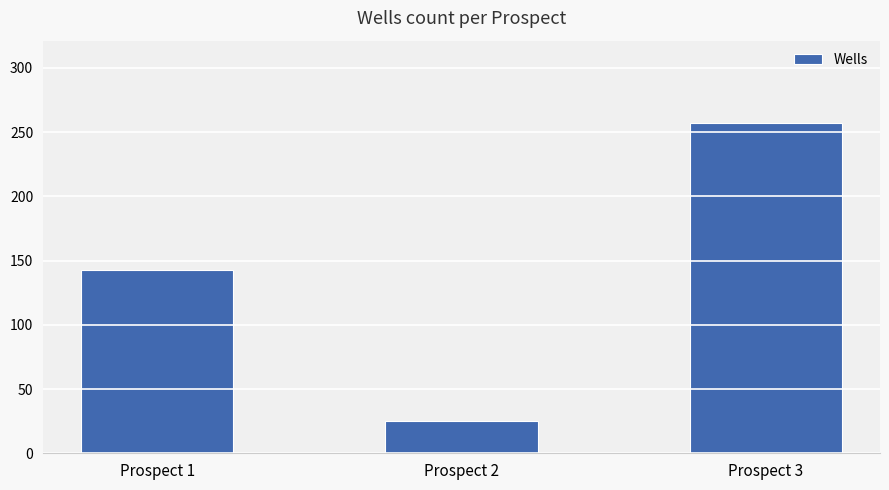

What is the change in value from Prospect 2 to Prospect 3?

+232